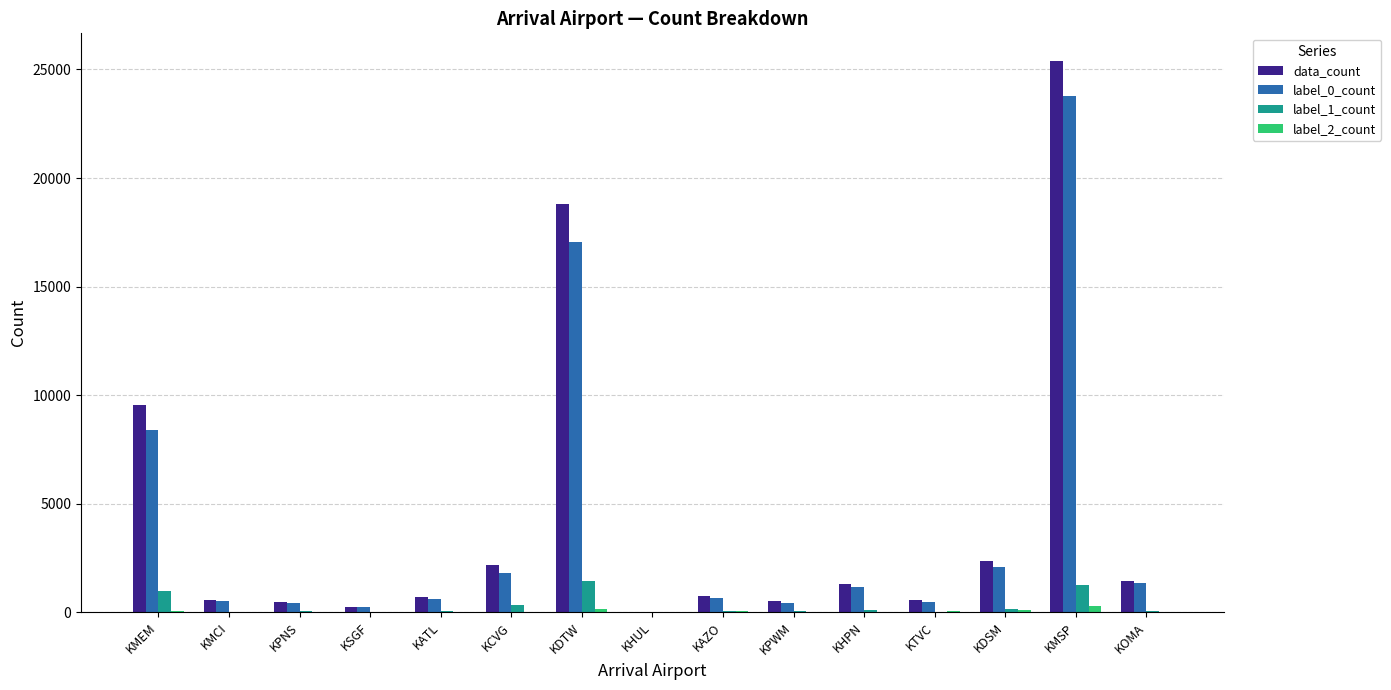

Which series has the largest total across all categories?

data_count